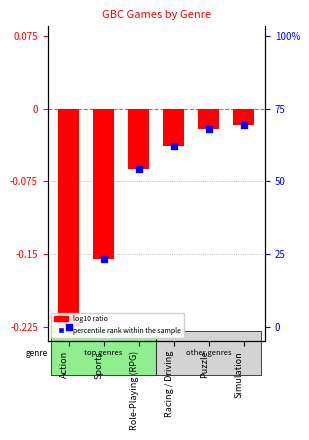

Is the value of percentile rank within the sample at Simulation greater than the value of log10 ratio at Racing / Driving?

Yes